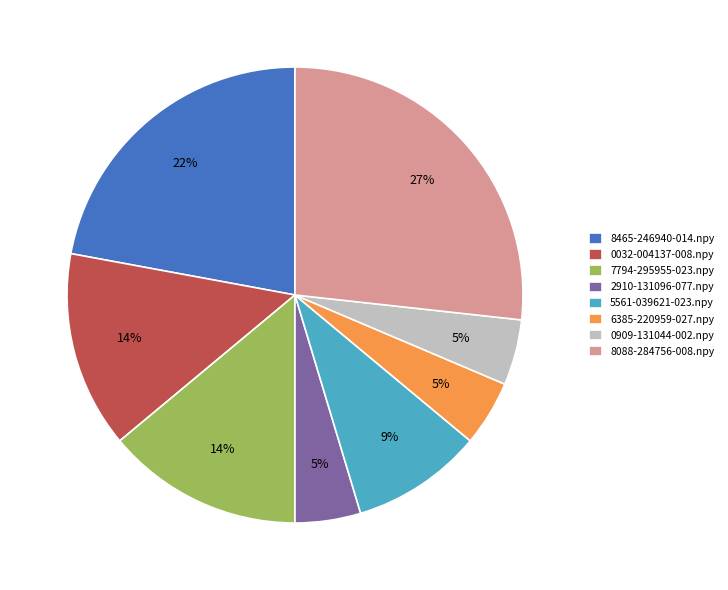

How many segments does this pie chart have?

8